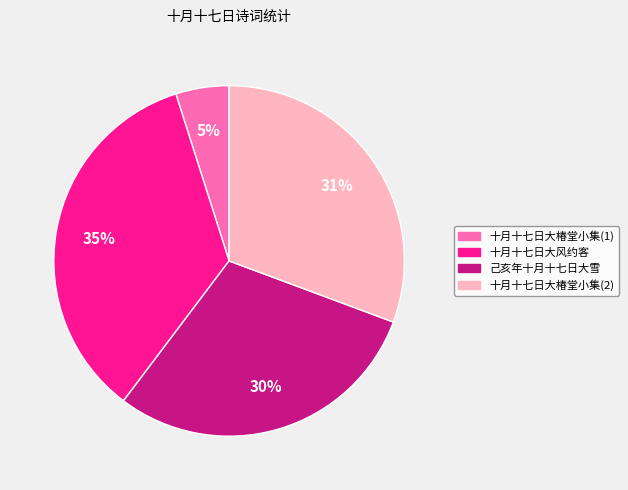

Does any single category account for the majority?

No